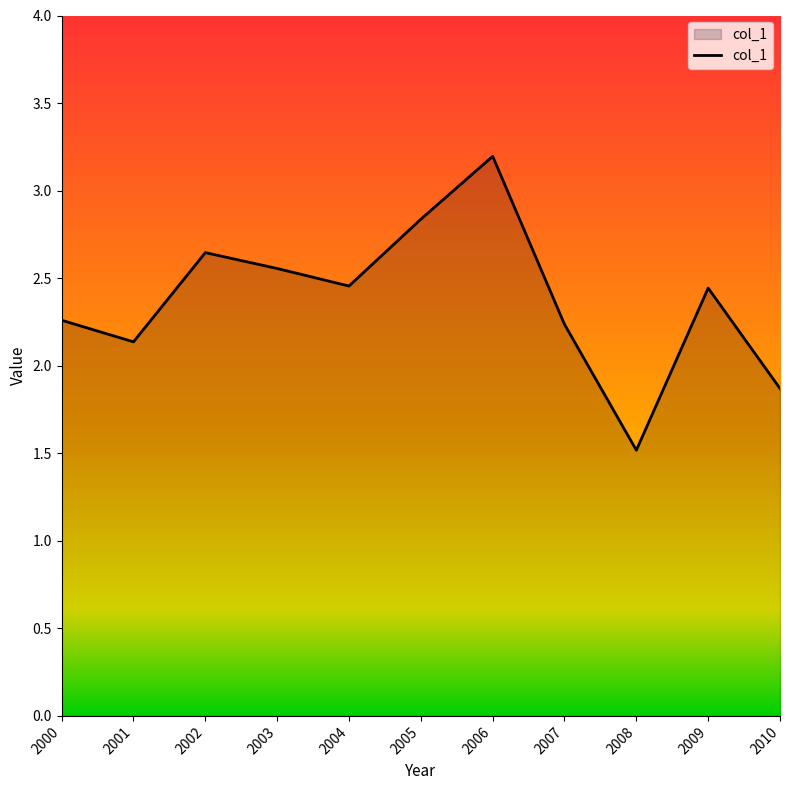

What is the greatest value displayed?

3.2